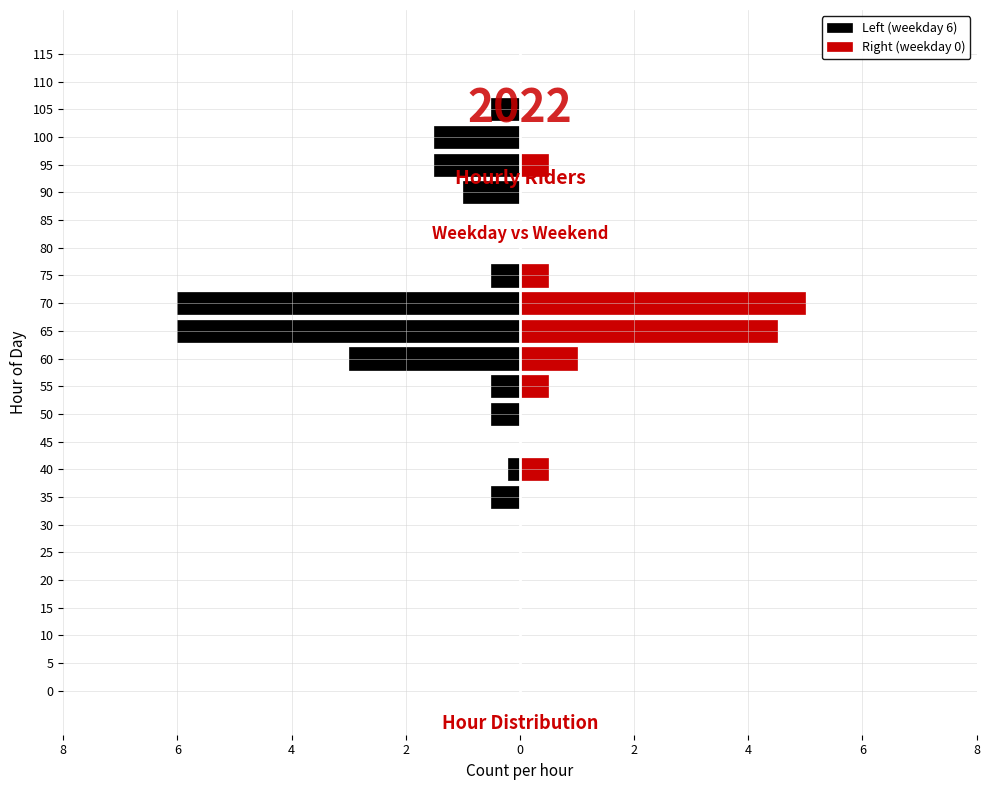

True or false: Left (weekday 6) has a value of -4.1 at 115.

False